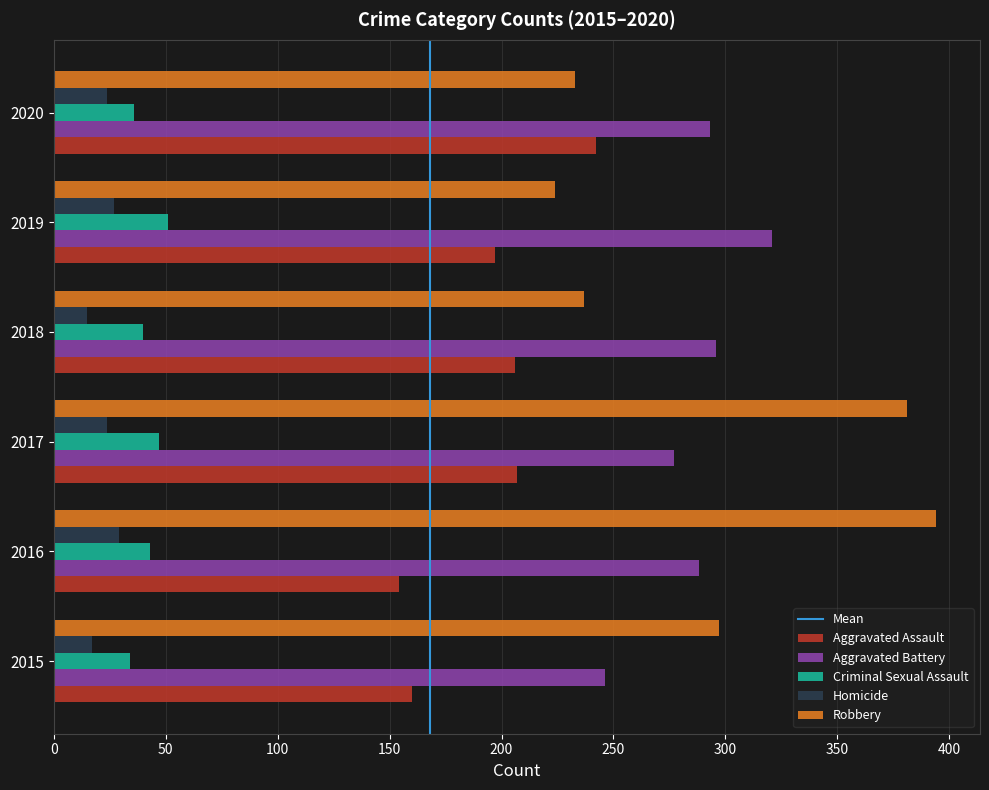

Which series changed the most between 2015 and 2020?

Aggravated Assault